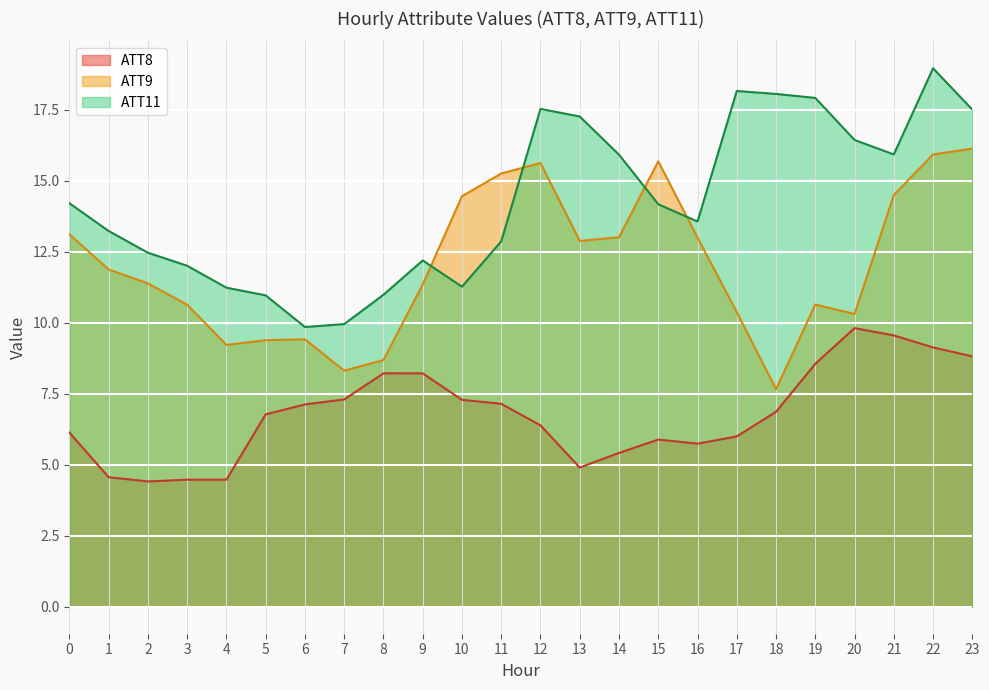

Reading right to left, list all the values displayed in this chart.

ATT8: 23=8.8	22=9.1	21=9.6	20=9.8	19=8.6	18=6.9	17=6.0	16=5.7	15=5.9	14=5.4	13=4.9	12=6.4	11=7.1	10=7.3	9=8.2	8=8.2	7=7.3	6=7.1	5=6.8	4=4.5	3=4.5	2=4.4	1=4.6	0=6.1
ATT9: 23=16.1	22=15.9	21=14.5	20=10.3	19=10.6	18=7.7	17=10.4	16=13.0	15=15.7	14=13.0	13=12.9	12=15.6	11=15.3	10=14.4	9=11.3	8=8.7	7=8.3	6=9.4	5=9.4	4=9.2	3=10.6	2=11.4	1=11.9	0=13.1
ATT11: 23=17.5	22=19.0	21=15.9	20=16.4	19=17.9	18=18.1	17=18.2	16=13.6	15=14.2	14=15.9	13=17.3	12=17.5	11=12.9	10=11.3	9=12.2	8=11.0	7=9.9	6=9.8	5=11.0	4=11.2	3=12.0	2=12.5	1=13.2	0=14.2